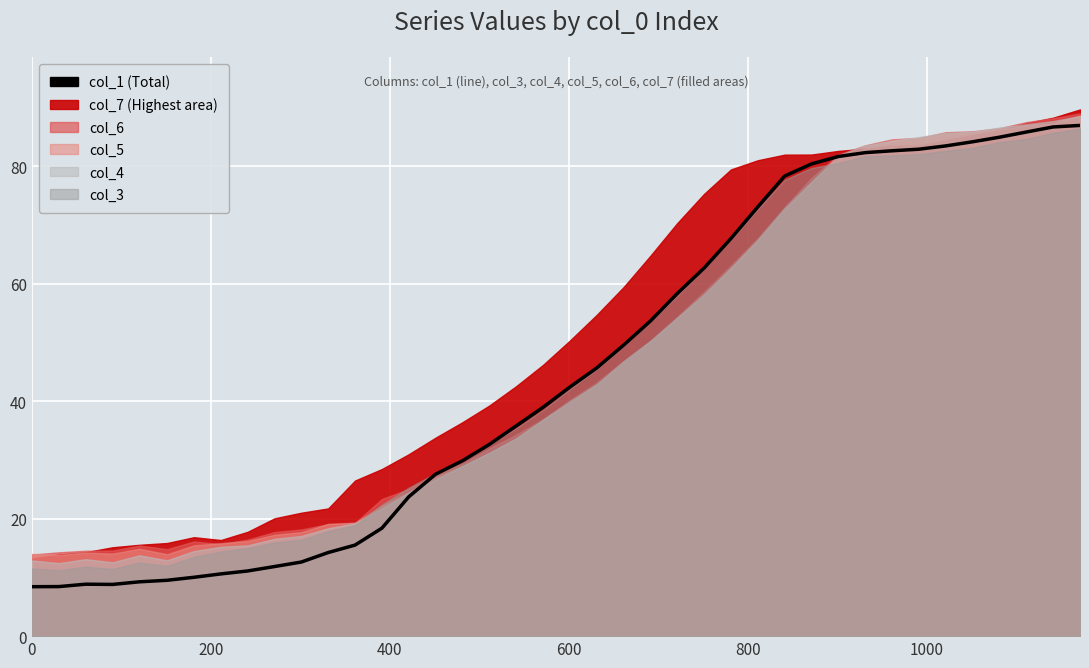

How many data points are less than 42?

20